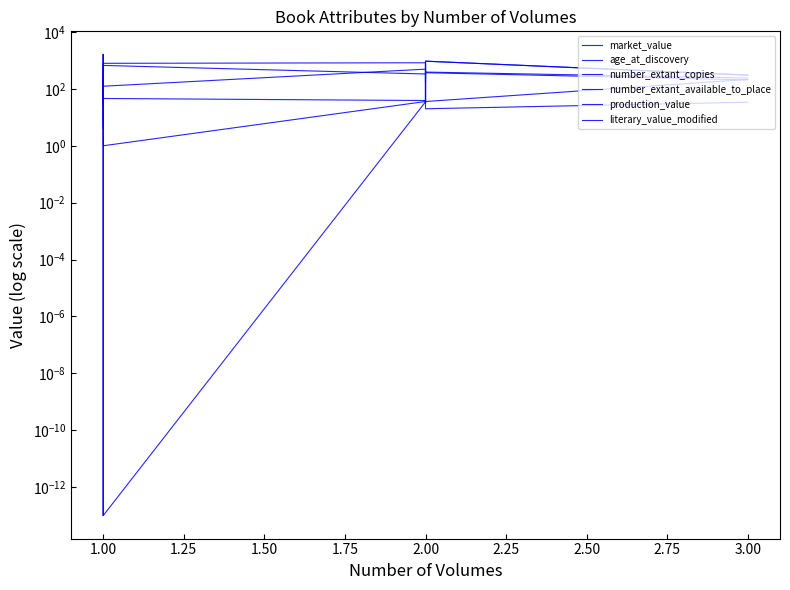

How many data points in number_extant_available_to_place are above 39?

4